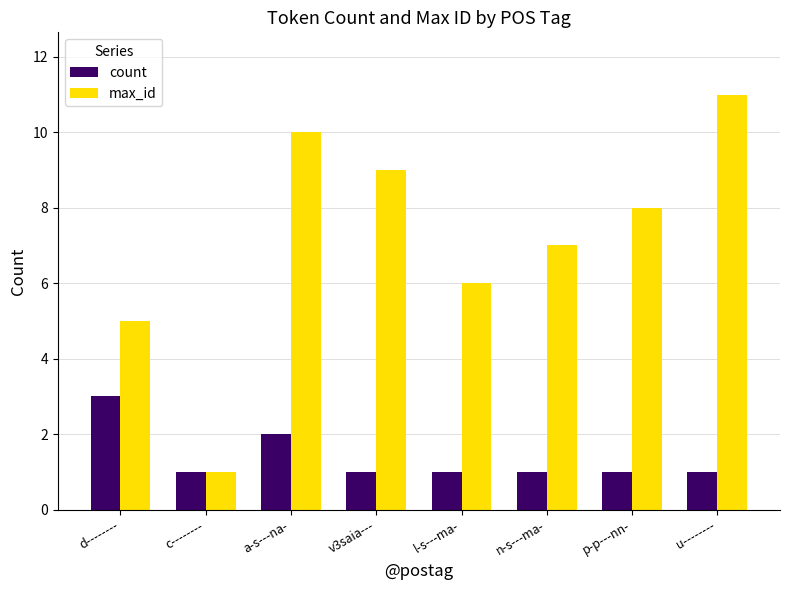

Reading right to left, transcribe all the data shown in this chart.

count: u--------=1	p-p---nn-=1	n-s---ma-=1	l-s---ma-=1	v3saia---=1	a-s---na-=2	c--------=1	d--------=3
max_id: u--------=11	p-p---nn-=8	n-s---ma-=7	l-s---ma-=6	v3saia---=9	a-s---na-=10	c--------=1	d--------=5